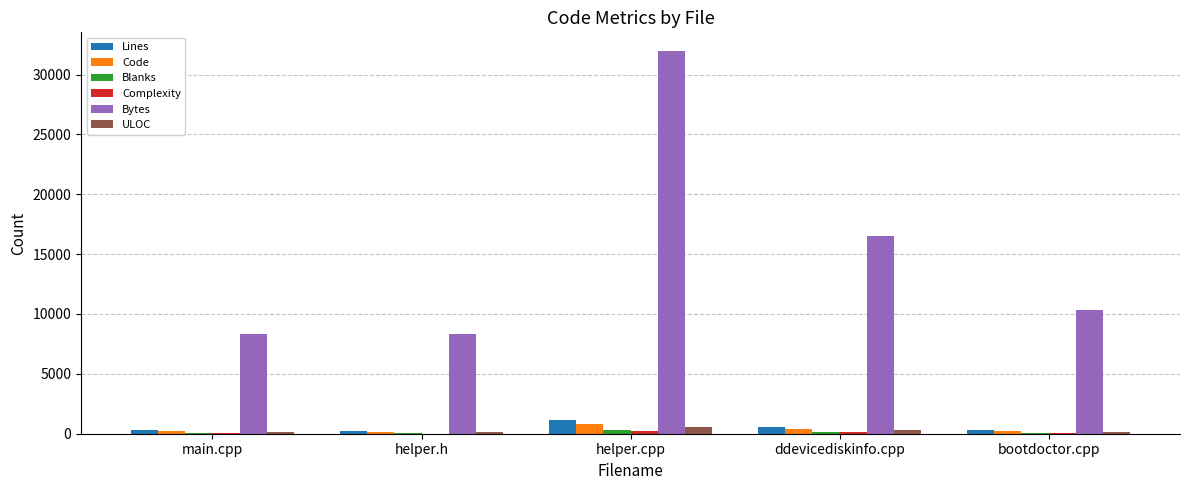

Between main.cpp and helper.cpp, which series saw the biggest shift?

Bytes